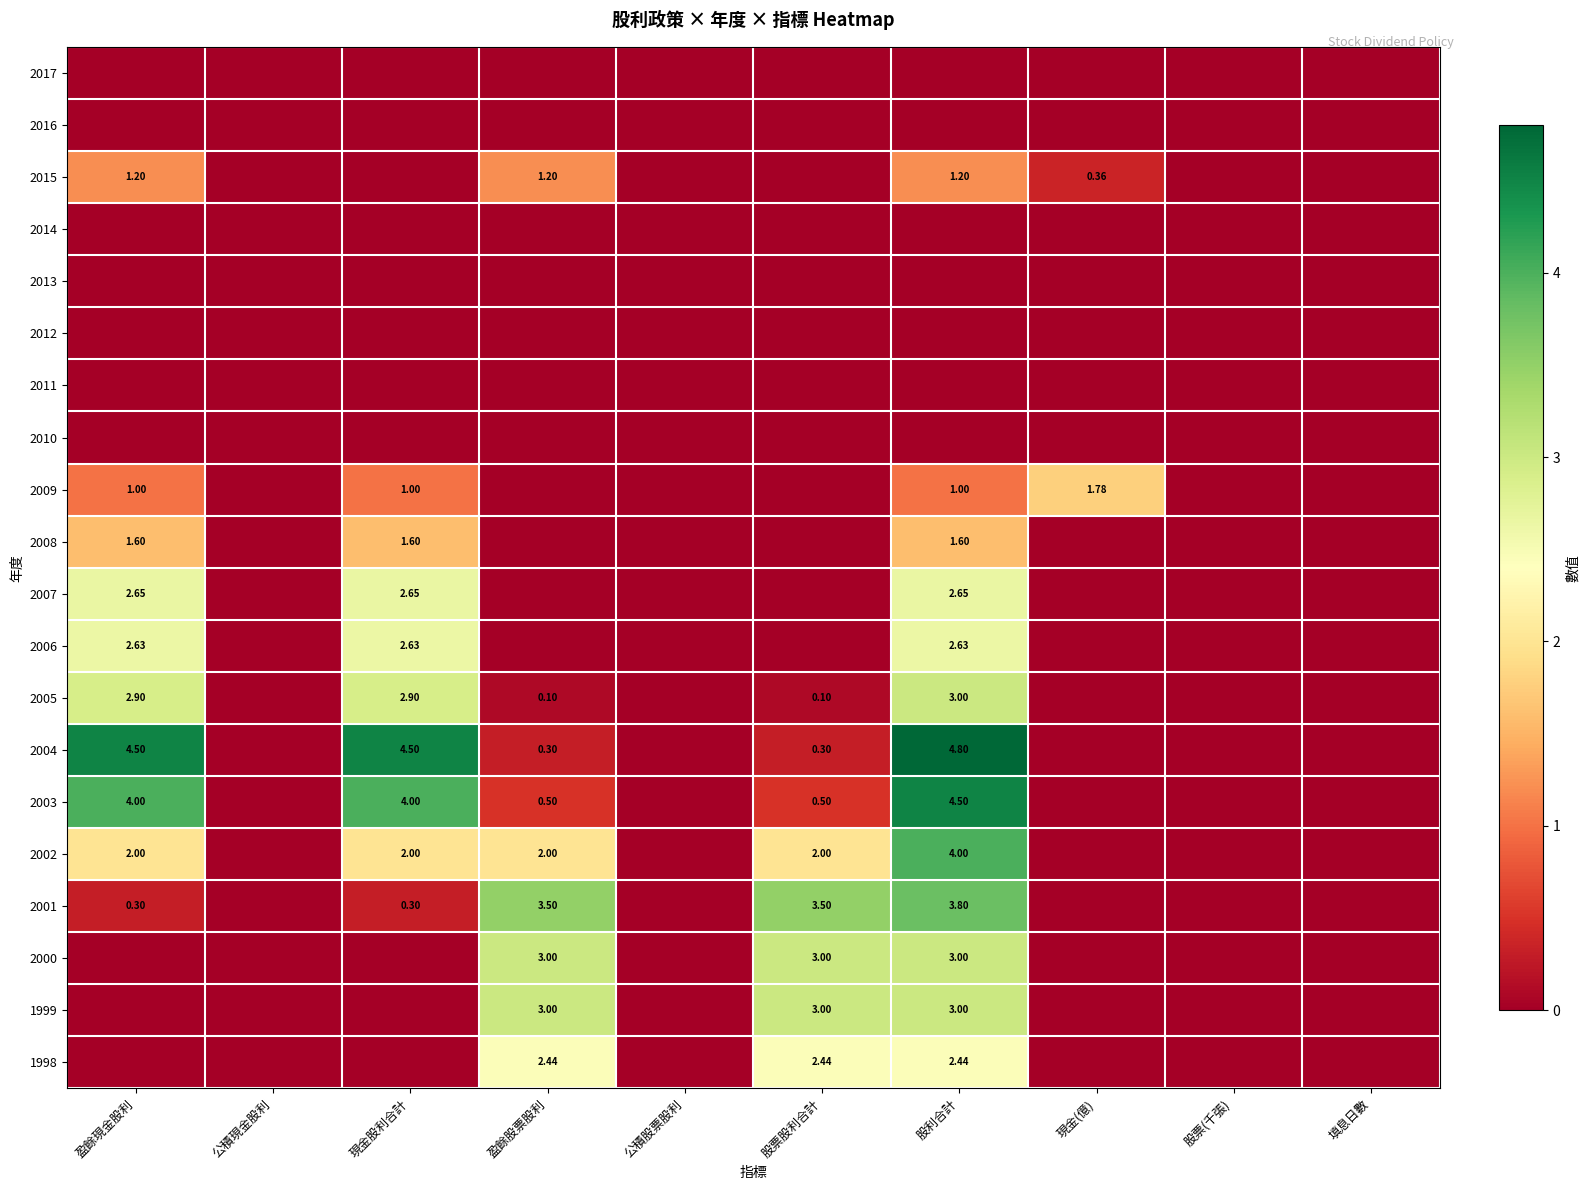

Is the value of 2016 at 盈餘現金股利 greater than the value of 2008 at 股票(千張)?

No